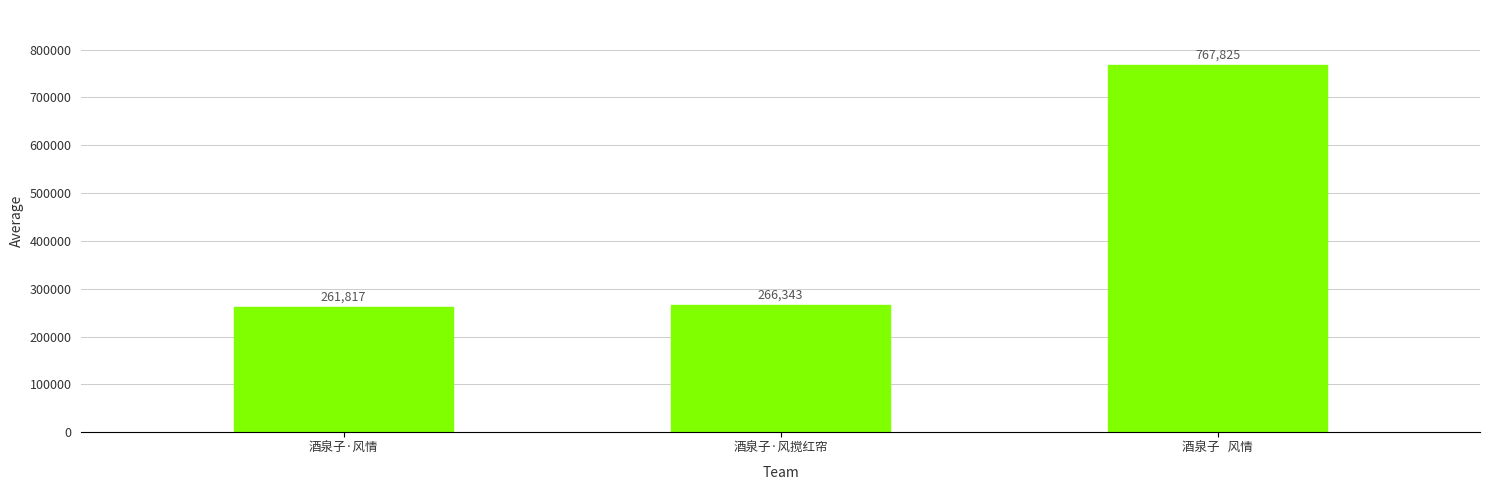

Rank the categories by value from highest to lowest.

酒泉子   风情, 酒泉子·风搅红帘, 酒泉子·风情